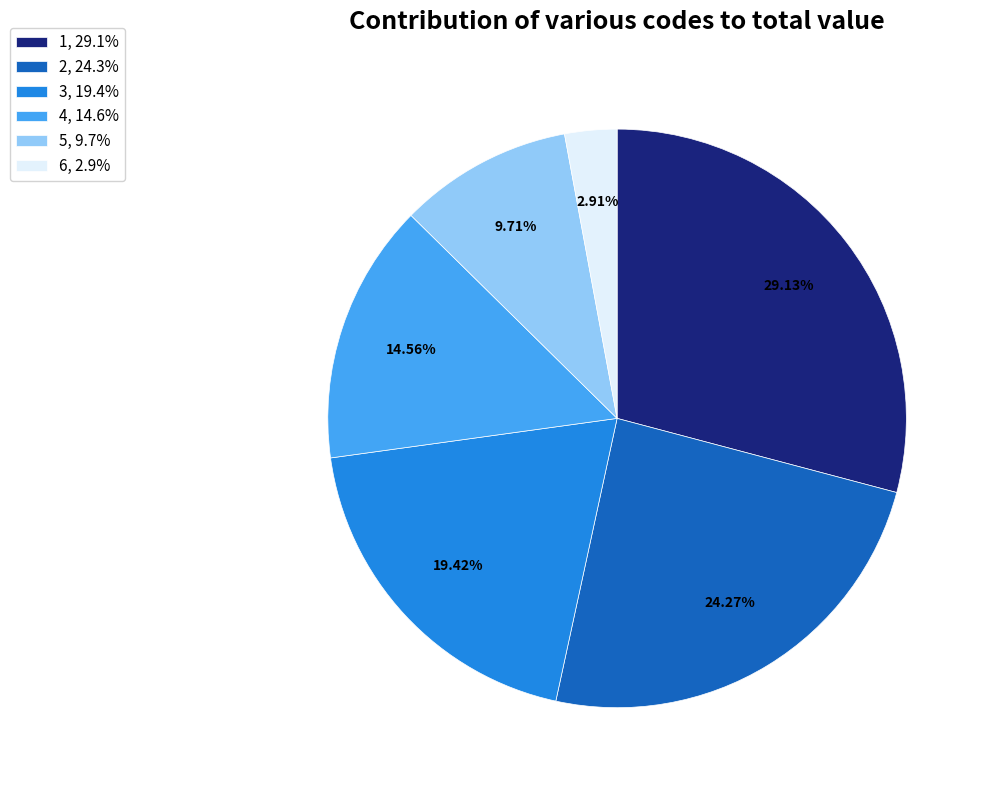

Which category has the smallest portion of the pie?

6